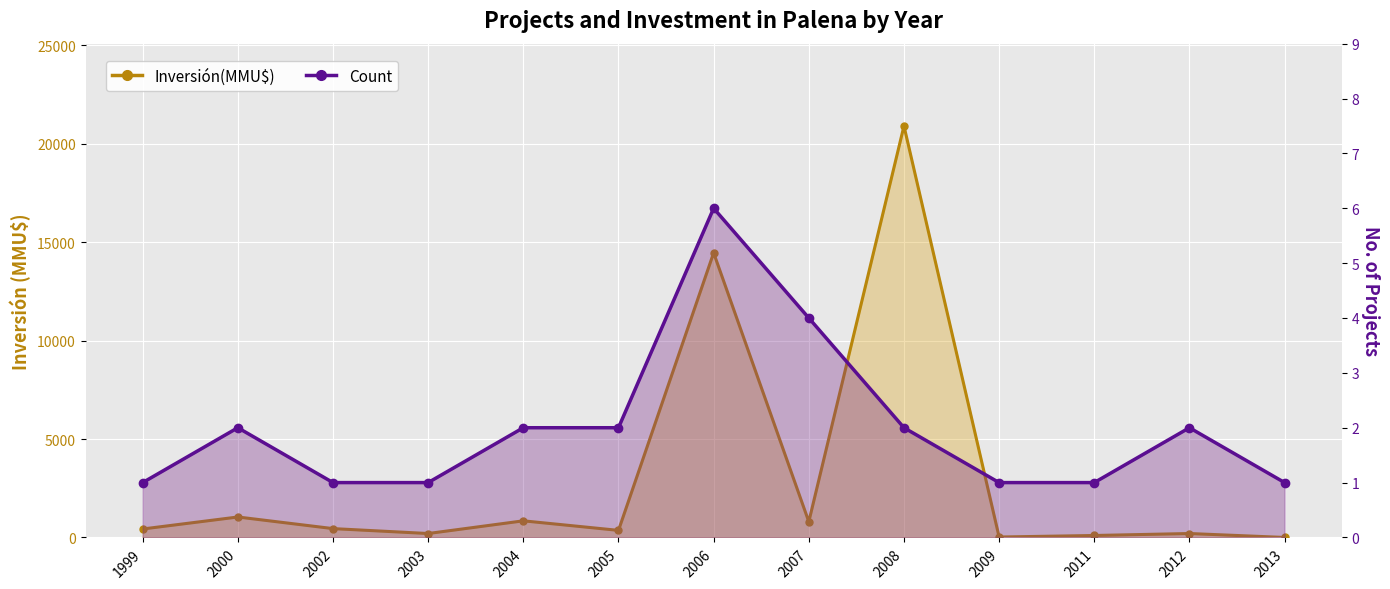

How many lines are shown in the chart?

2